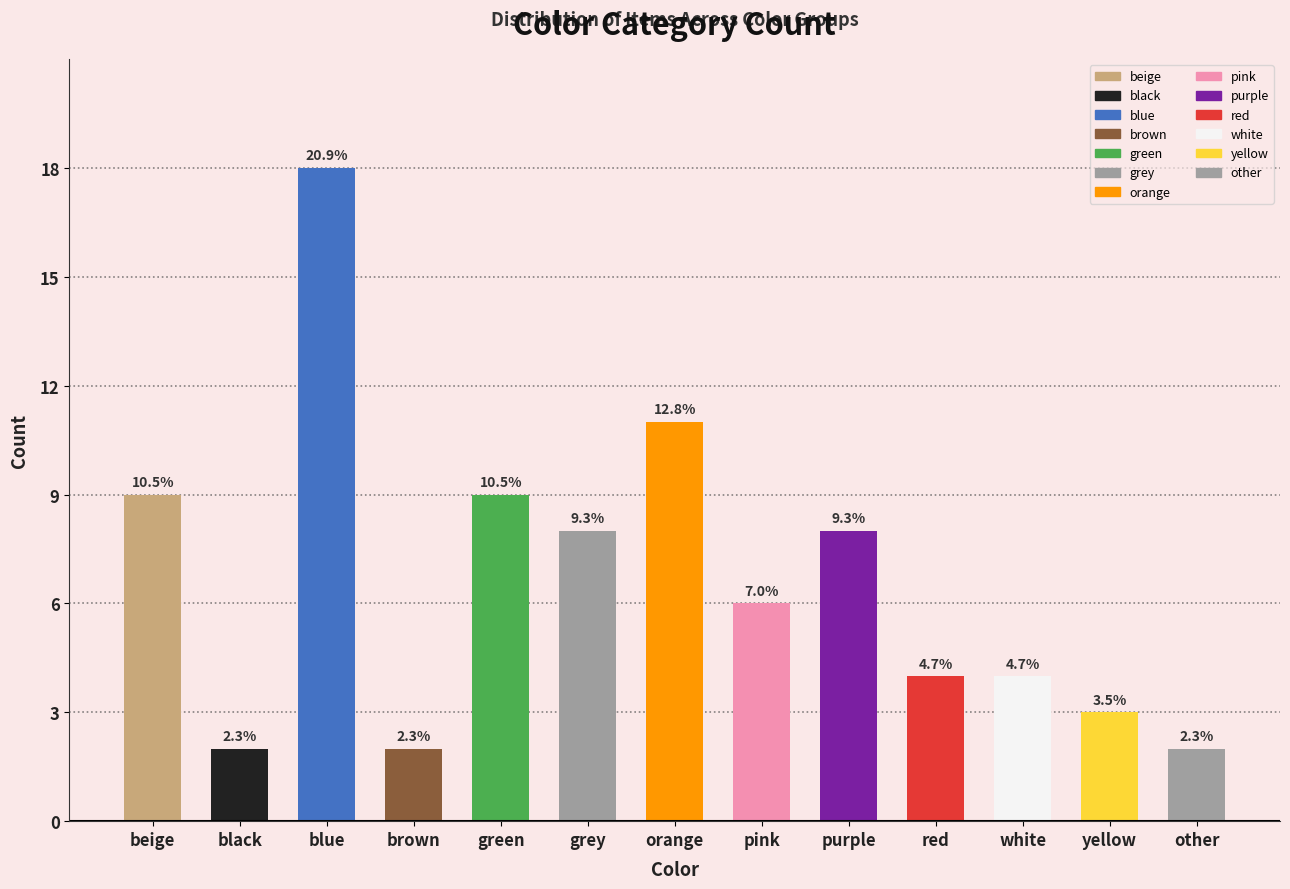

Where is the data nearest to the value 10?

beige